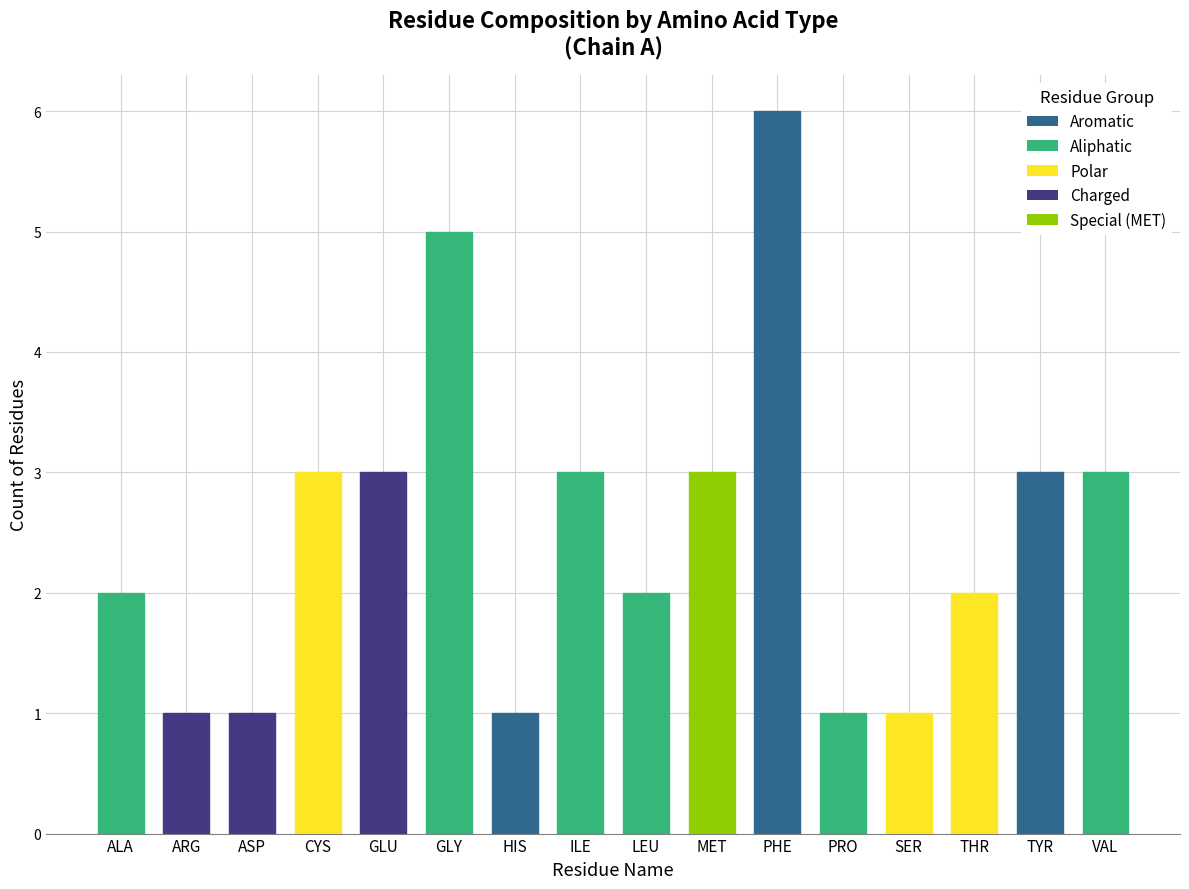

What value does the data have at ILE?

3